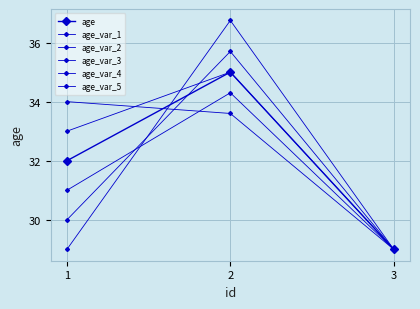

Is the value of age_var_4 at 1 greater than the value of age_var_1 at 2?

No